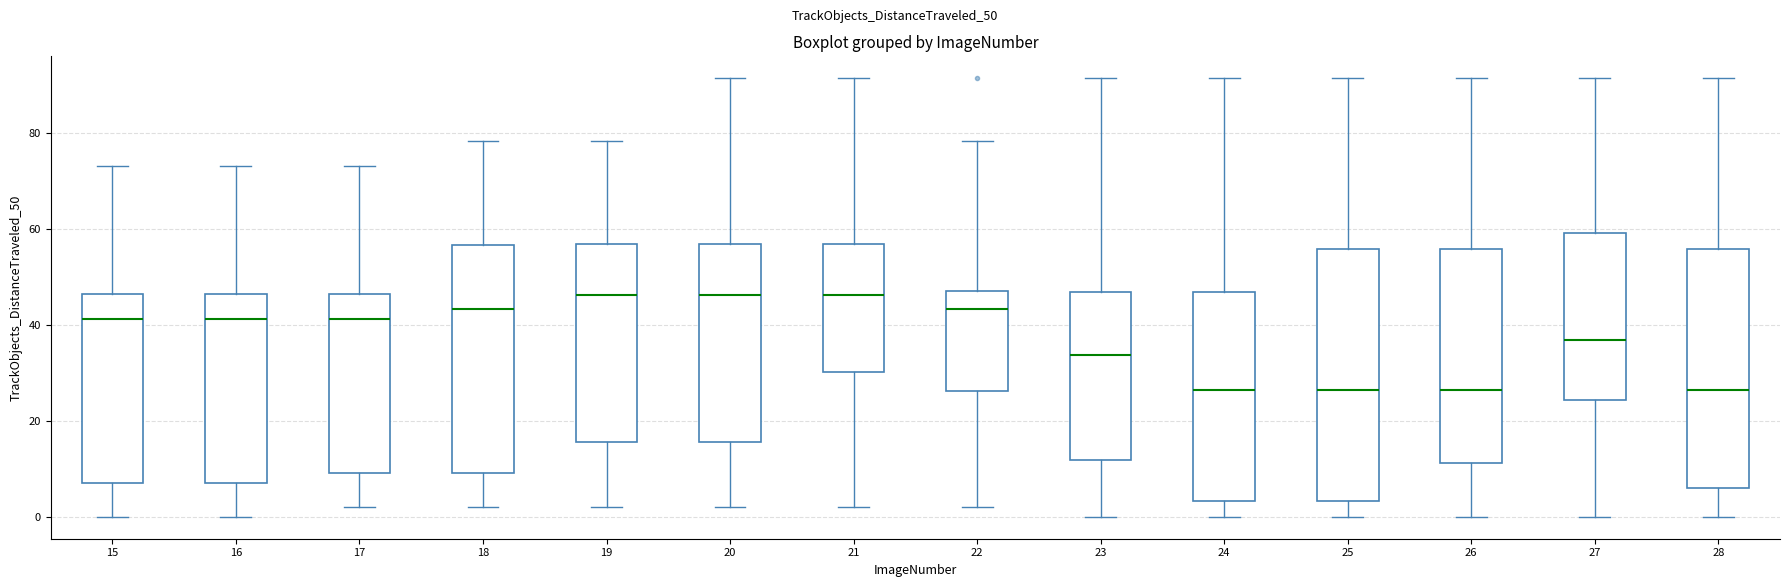

Reading left to right, transcribe this box plot: for each box, give where its median line is, the range the box spans, and where its two whiskers end, as read against the y-axis. The values are not printed on the chart, so give them approximately, as read against the axis.

15: median 42, box 6 to 46, whiskers 0 to 74
16: median 42, box 6 to 46, whiskers 0 to 74
17: median 42, box 10 to 46, whiskers 2 to 74
18: median 44, box 10 to 56, whiskers 2 to 78
19: median 46, box 16 to 56, whiskers 2 to 78
20: median 46, box 16 to 56, whiskers 2 to 92
21: median 46, box 30 to 56, whiskers 2 to 92
22: median 44, box 26 to 48, whiskers 2 to 78
23: median 34, box 12 to 46, whiskers 0 to 92
24: median 26, box 4 to 46, whiskers 0 to 92
25: median 26, box 4 to 56, whiskers 0 to 92
26: median 26, box 12 to 56, whiskers 0 to 92
27: median 36, box 24 to 60, whiskers 0 to 92
28: median 26, box 6 to 56, whiskers 0 to 92